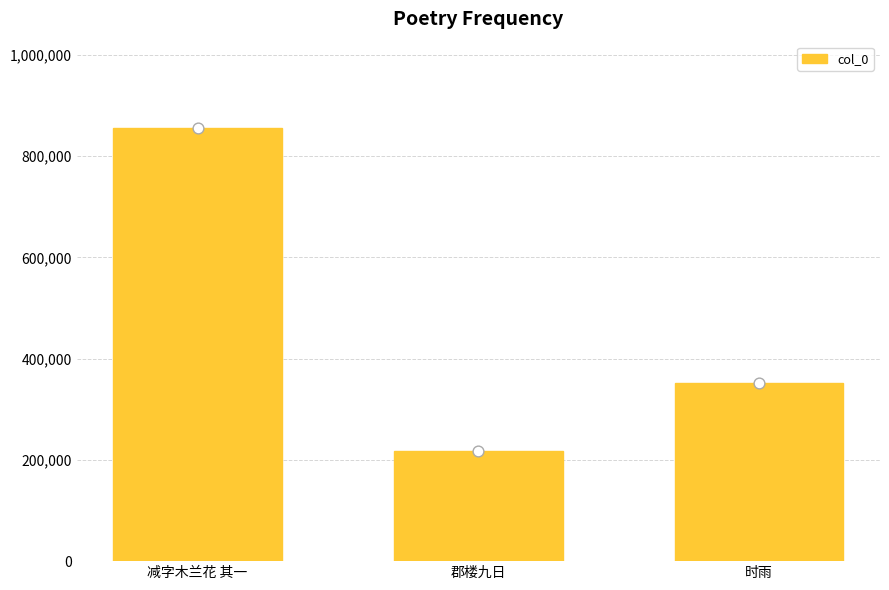

What is the change in value from 减字木兰花 其一 to 郡楼九日?

-638293